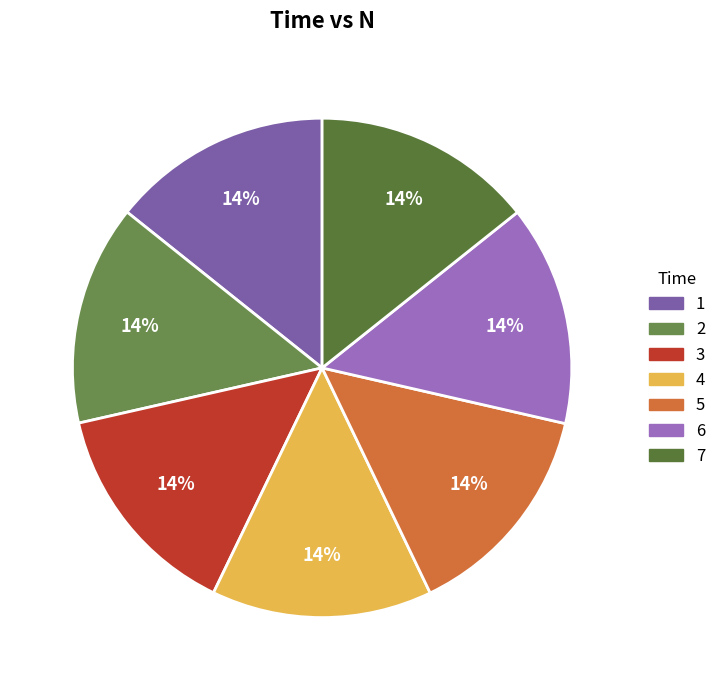

Does 2 account for over 50% of the chart?

No